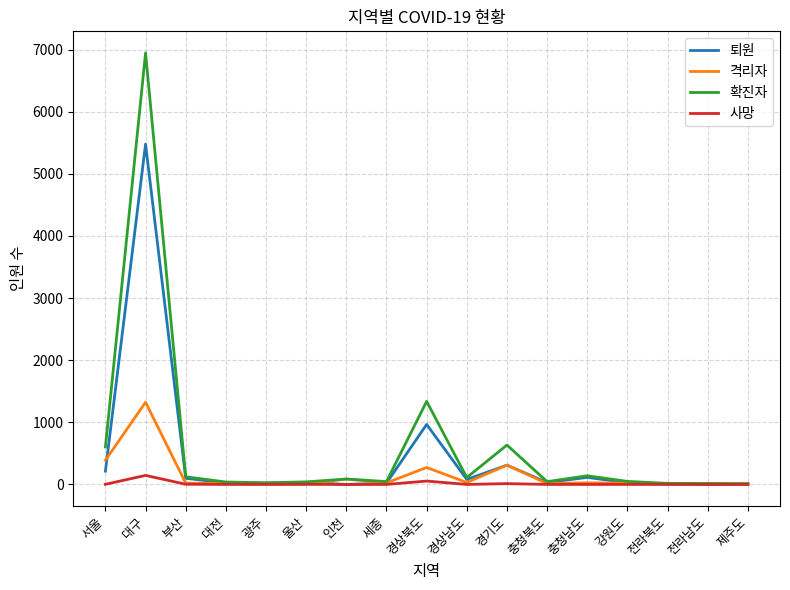

Is this an area chart (filled region under the line)?

No